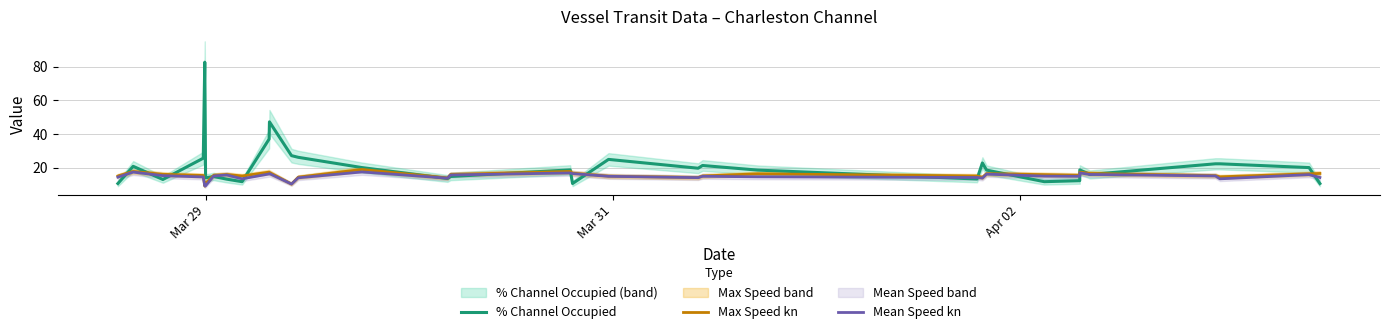

What is the highest value of the Mean Speed kn series?

17.4